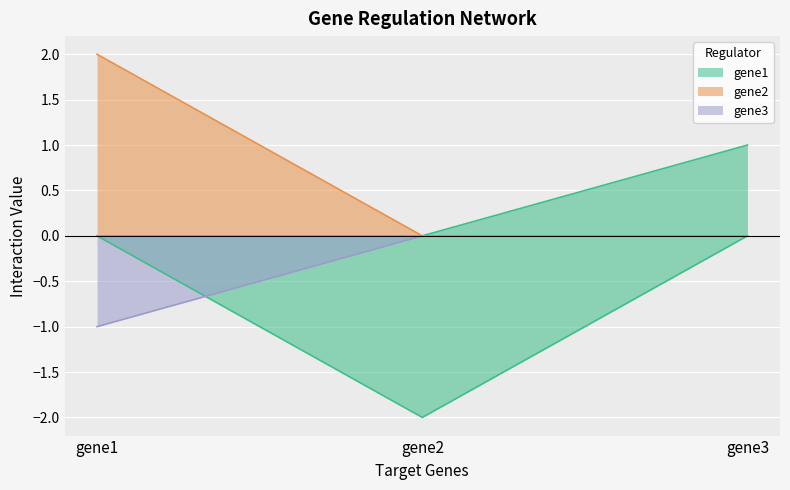

Which label corresponds to the largest value in the chart?

gene1